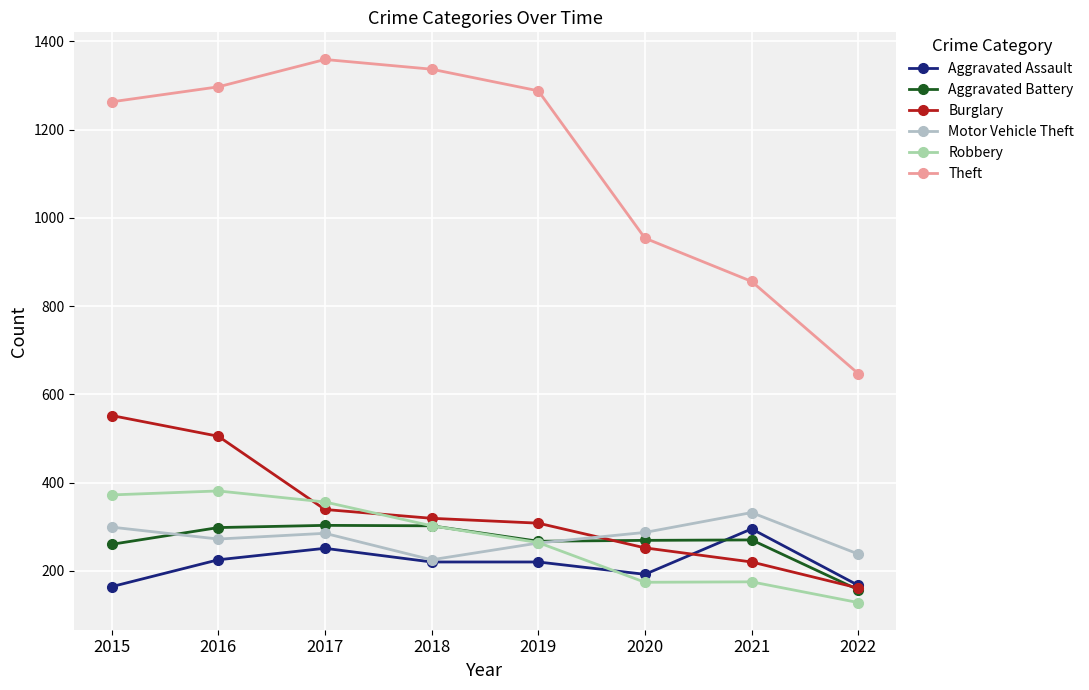

Reading right to left, transcribe all the data shown in this chart.

Aggravated Assault: 2022=167	2021=295	2020=192	2019=220	2018=220	2017=251	2016=225	2015=164
Aggravated Battery: 2022=157	2021=270	2020=269	2019=267	2018=302	2017=303	2016=298	2015=260
Burglary: 2022=161	2021=220	2020=252	2019=308	2018=319	2017=339	2016=505	2015=552
Motor Vehicle Theft: 2022=238	2021=332	2020=287	2019=263	2018=225	2017=285	2016=272	2015=299
Robbery: 2022=128	2021=175	2020=174	2019=264	2018=302	2017=356	2016=381	2015=372
Theft: 2022=647	2021=856	2020=954	2019=1288	2018=1337	2017=1359	2016=1297	2015=1263